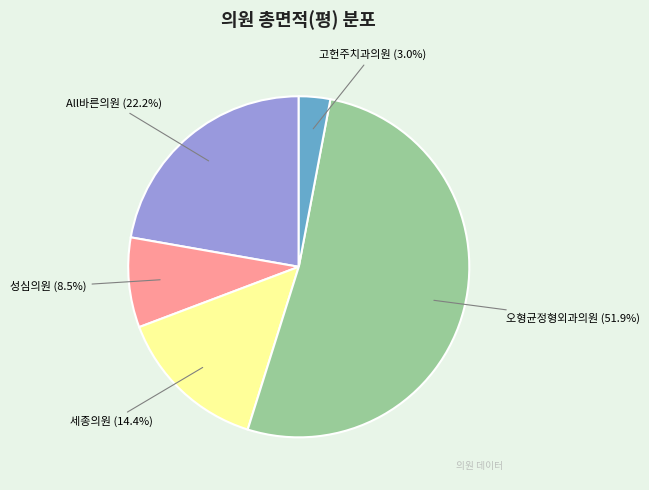

What is the smallest slice in the pie chart?

고헌주치과의원